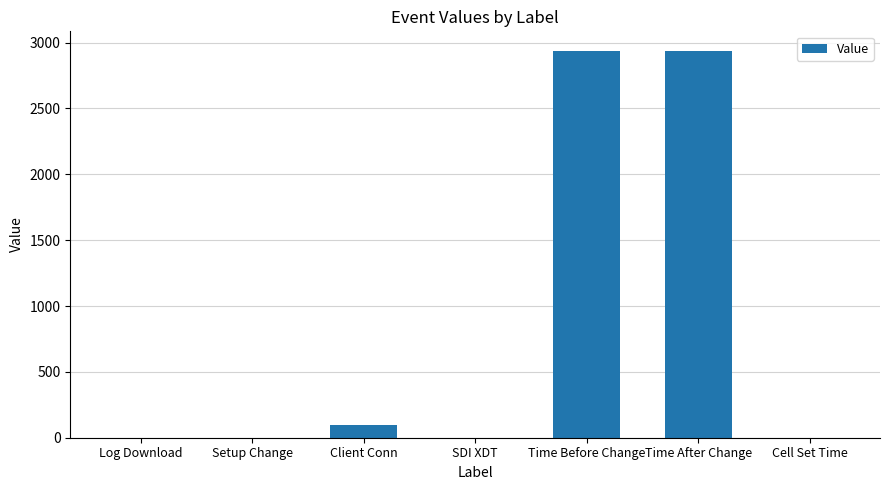

What is the change in value from Time Before Change to Cell Set Time?

-2939